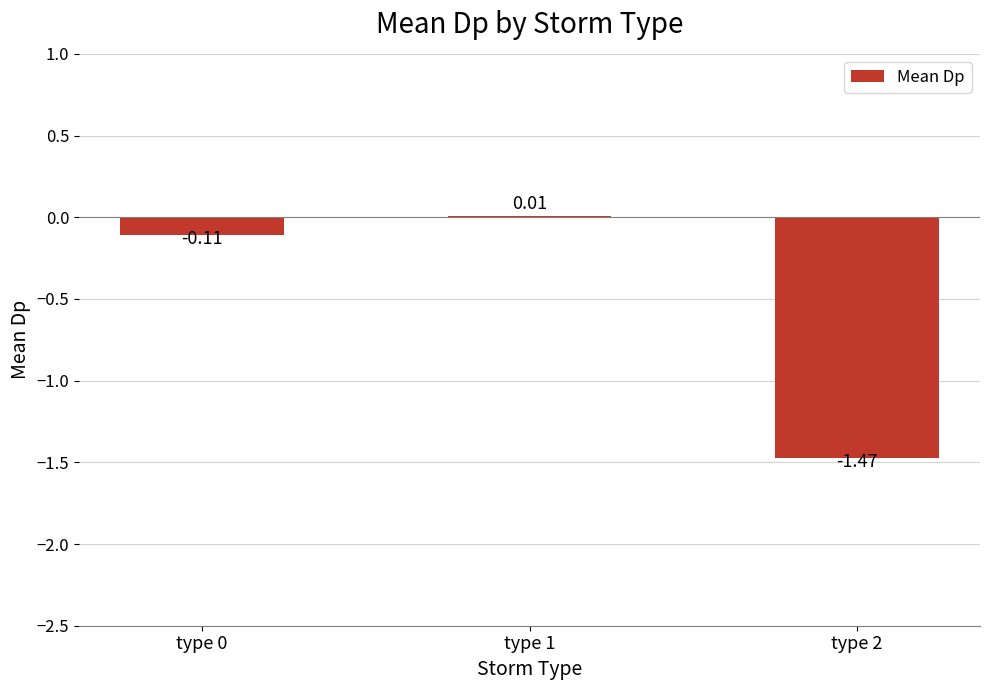

Where is the data nearest to the value 0?

type 1